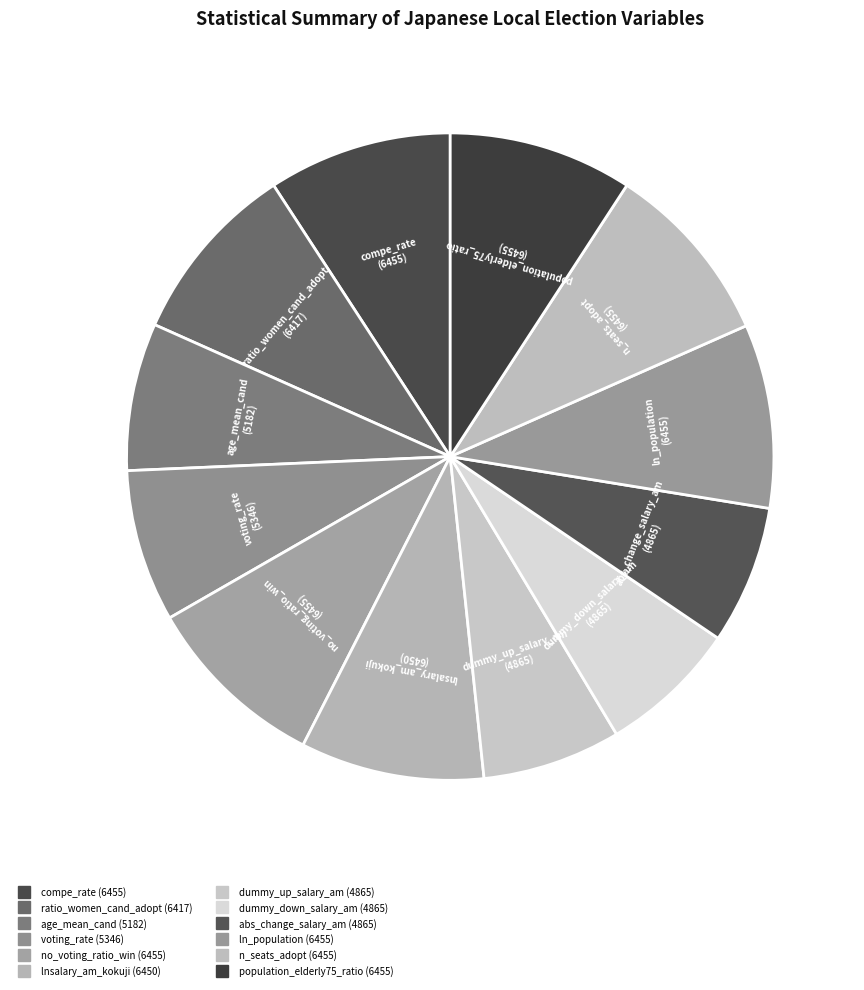

How many slices are in this pie chart?

12